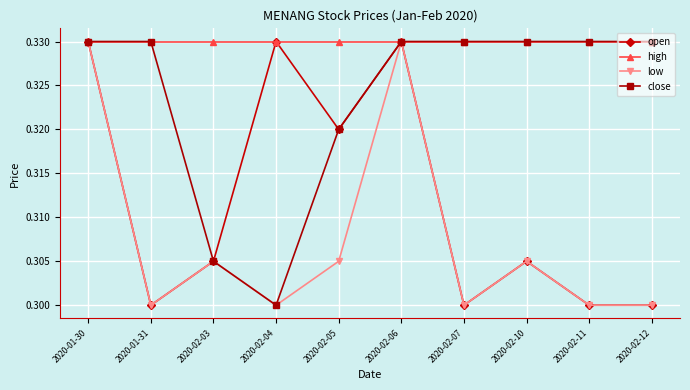

In low, how many points are higher than both neighbors (excluding endpoints)?

3